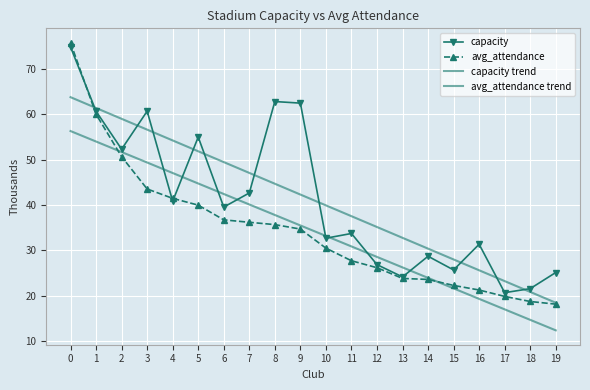

Which has a higher value, 13 or 14?

14